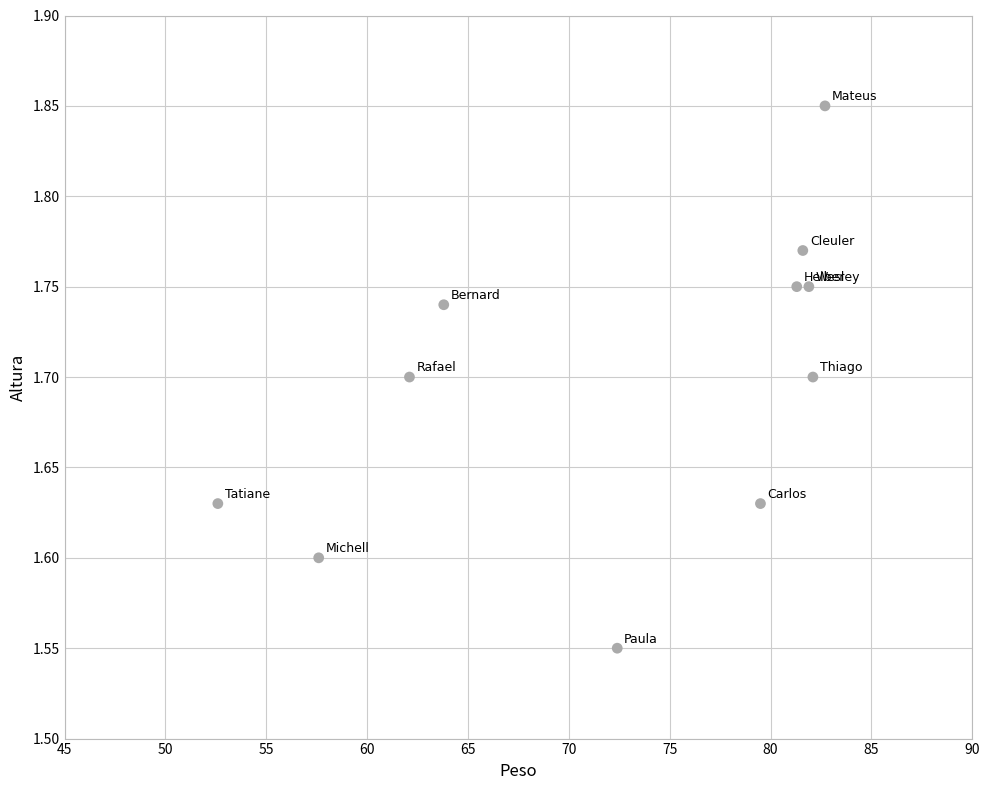

What is the range of Y values (max minus min)?

0.3